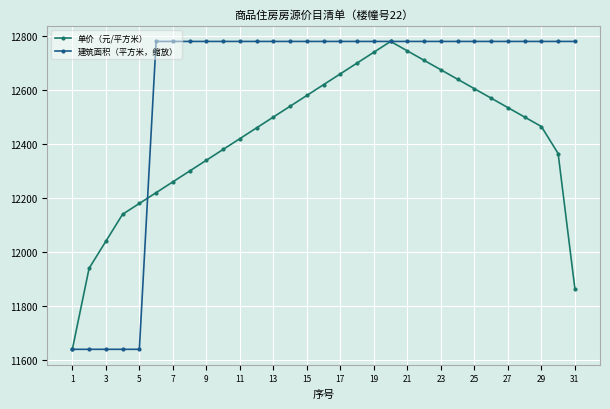

After their last crossing, which series has the higher values: 建筑面积（平方米，缩放） or 单价（元/平方米）?

建筑面积（平方米，缩放）